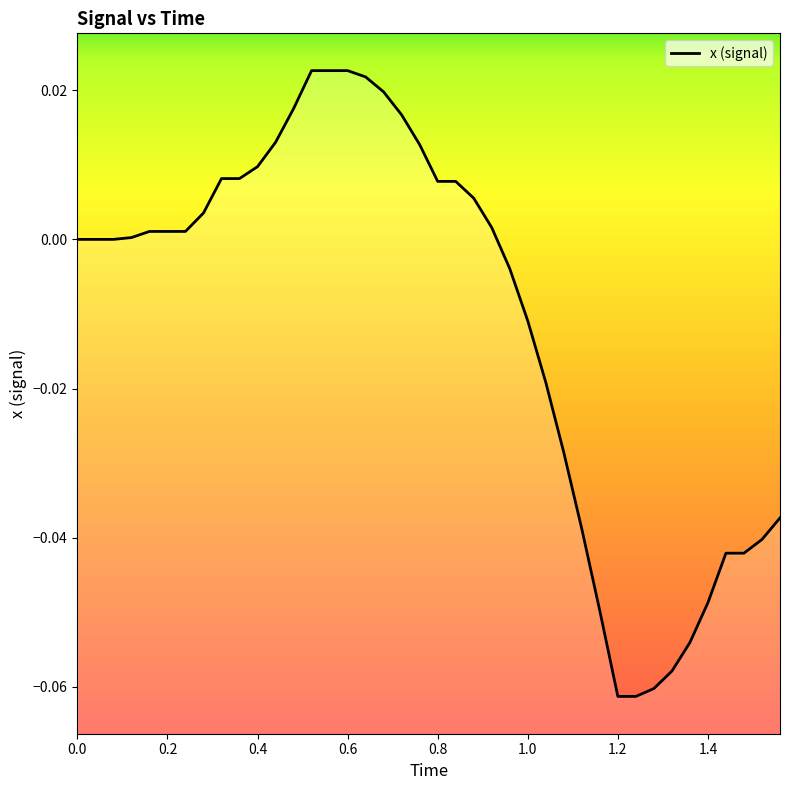

What is the smallest value displayed?

-0.1